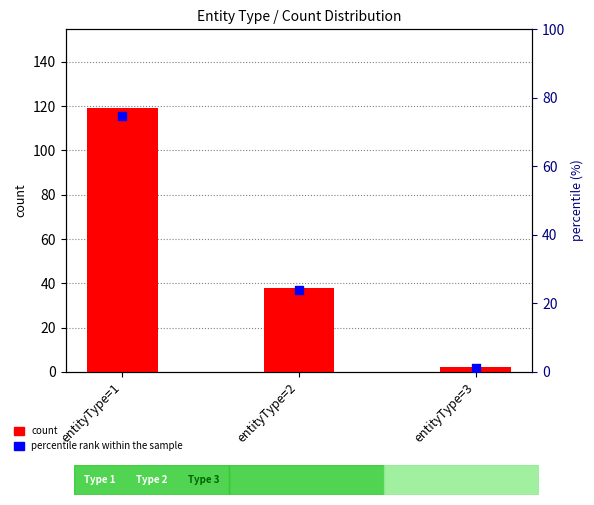

Which series reaches the maximum Y coordinate?

count